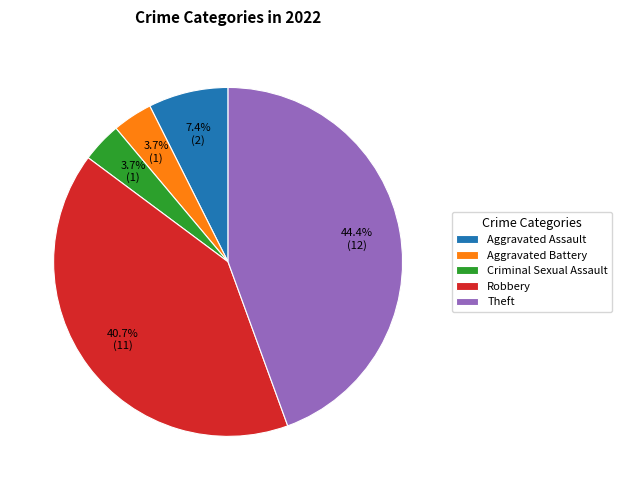

To the nearest percent, what portion does Robbery represent?

41%